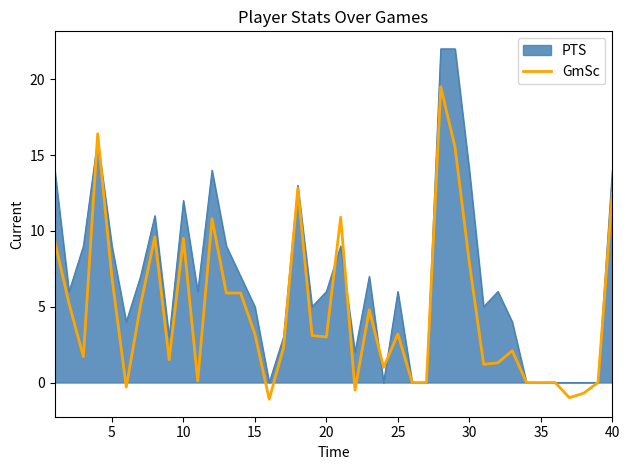

What is the smallest value displayed?

-1.1